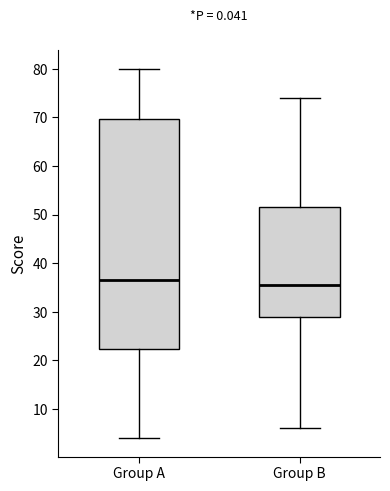

Reading left to right, transcribe this box plot: for each box, give where its median line is, the range the box spans, and where its two whiskers end, as read against the y-axis. The values are not printed on the chart, so give them approximately, as read against the axis.

Group A: median 37, box 22 to 70, whiskers 4 to 80
Group B: median 36, box 29 to 52, whiskers 6 to 74